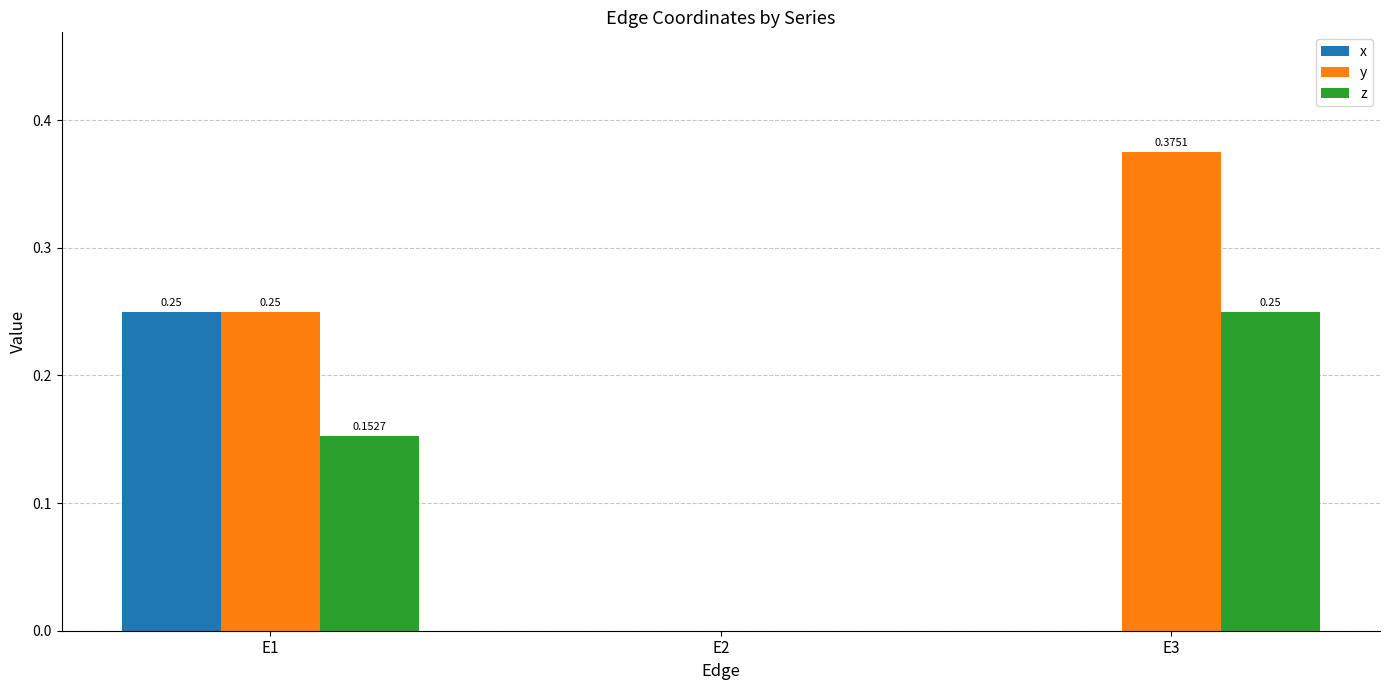

What is the average value of the z series?

0.1